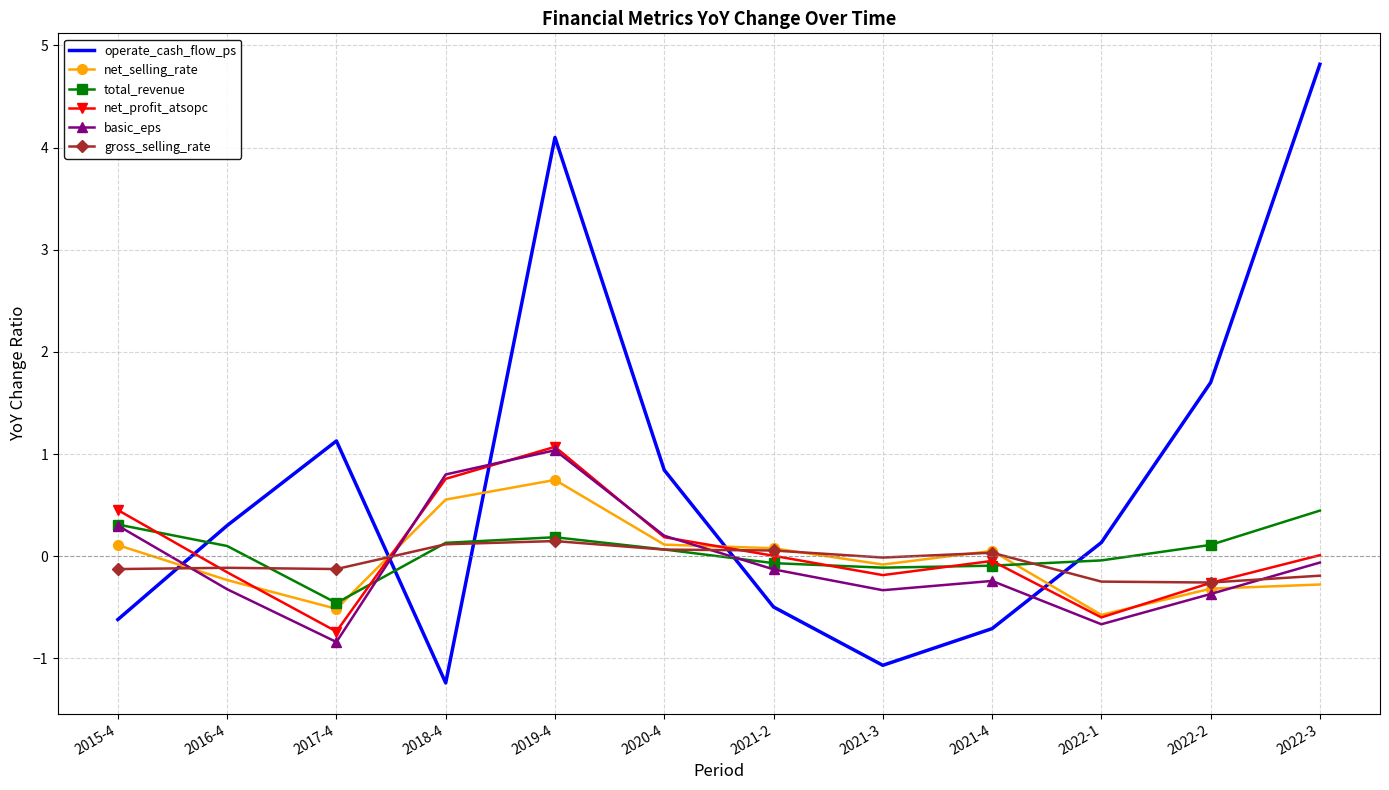

Which category has the highest value across all series?

2022-3